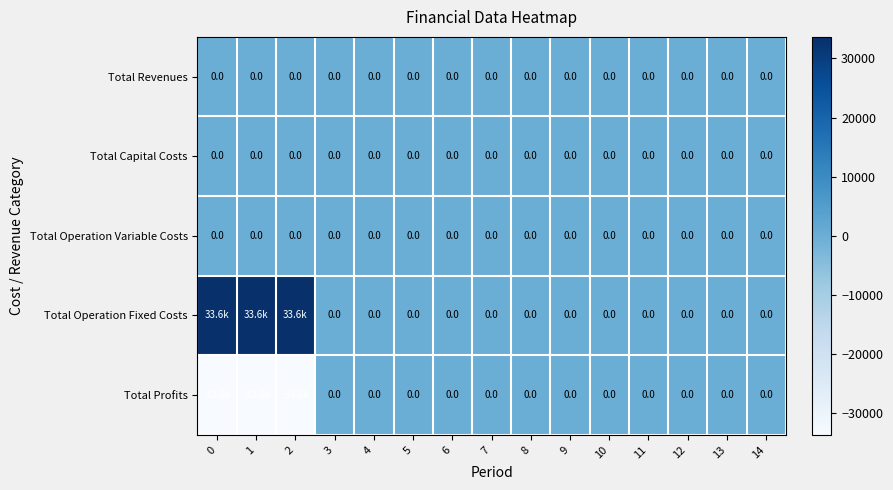

Is it true that Total Revenues equals 0.0 at 3?

True